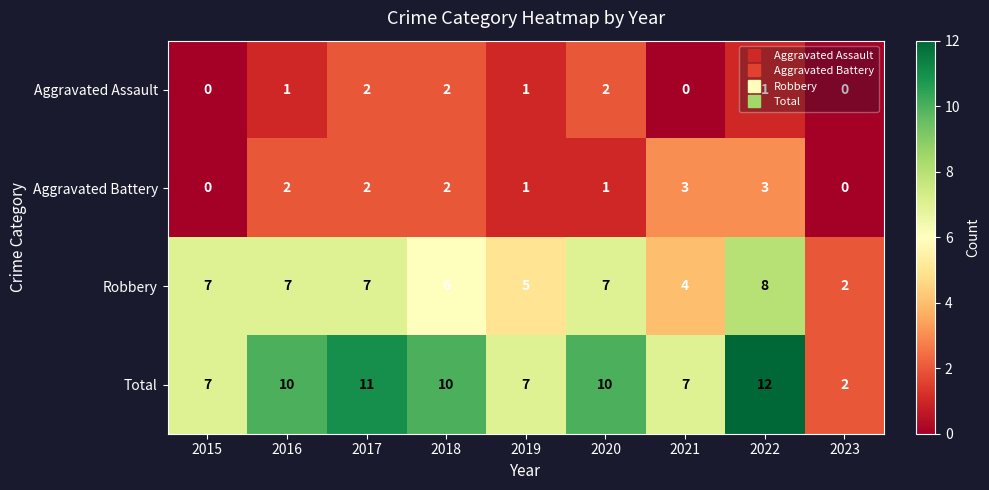

Which series has the largest range (max minus min)?

Total